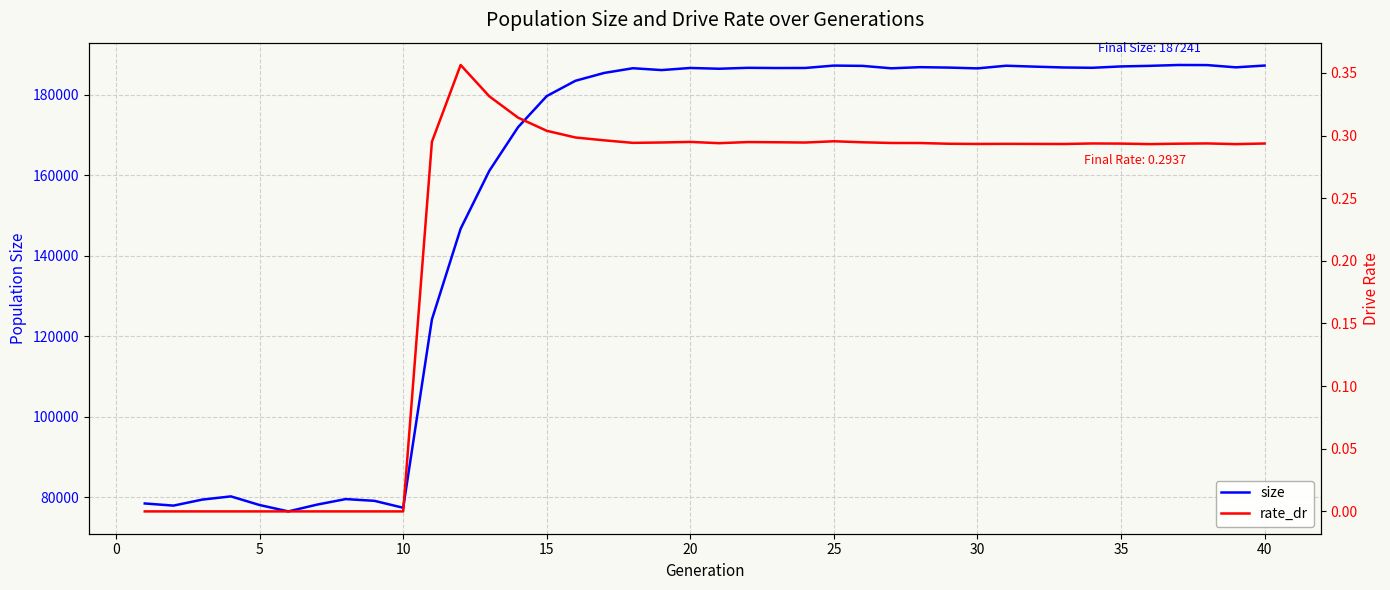

What is the maximum value for size?

187381